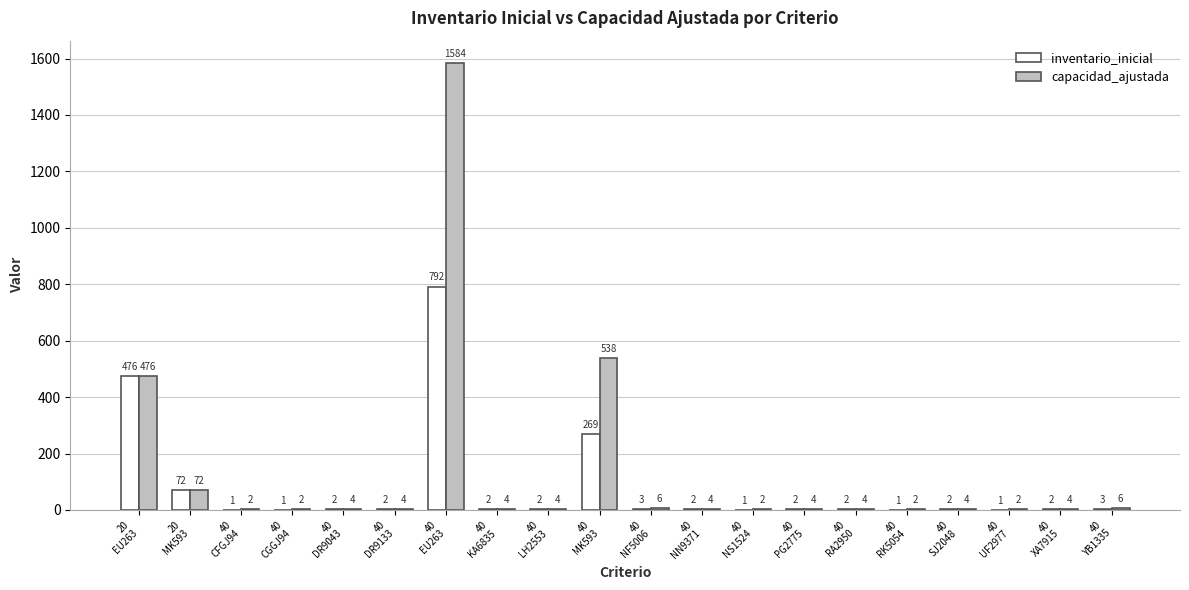

What is the difference between the capacidad_ajustada values at 40
RK5054 and 40
DR9043?

2